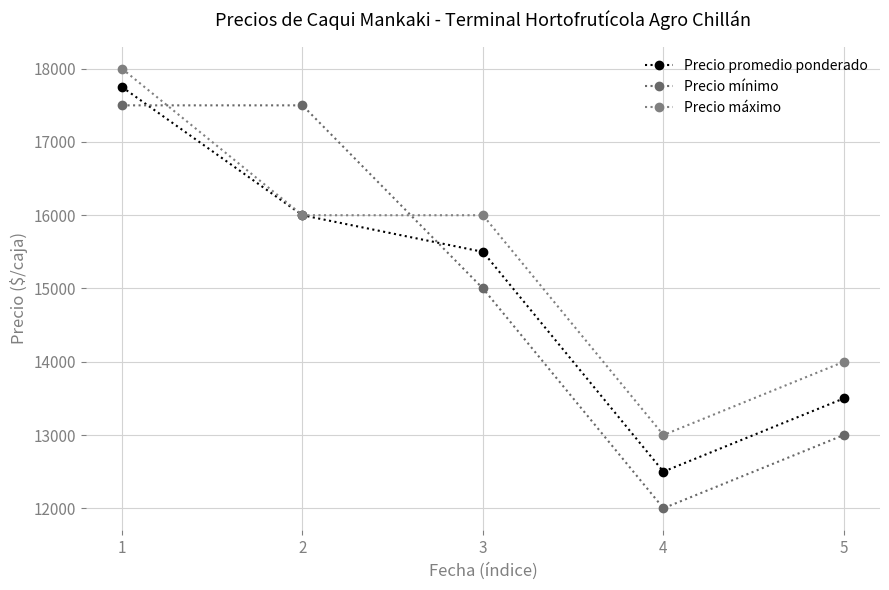

Where is Precio mínimo nearest to the value 14750?

3